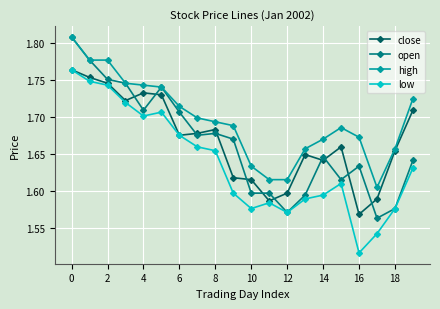

True or false: high and low intersect in this chart.

False